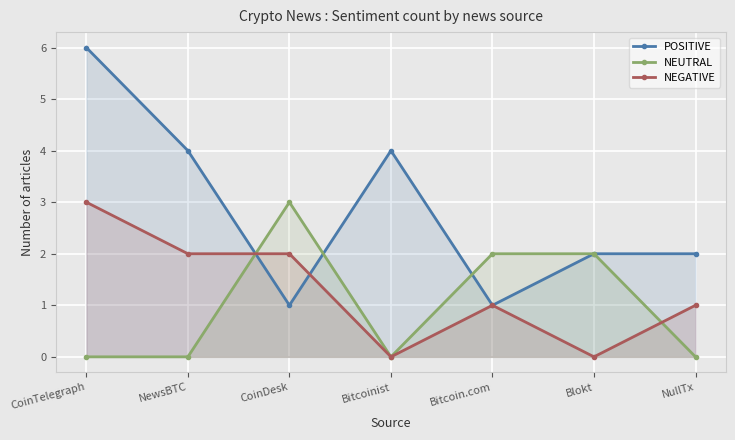

What position from the left is CoinDesk?

3